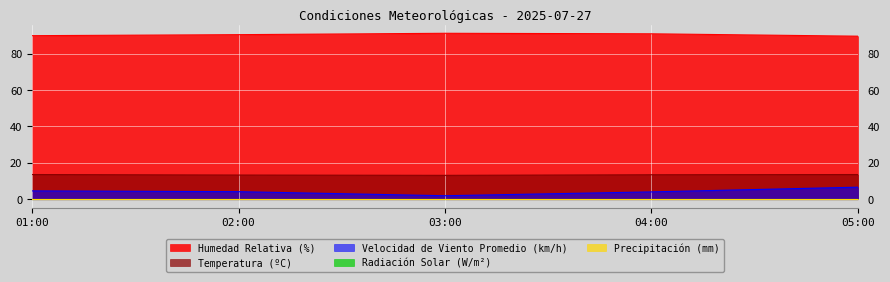

What is the difference between the maximum and minimum values in the Temperatura (ºC) series?

0.5